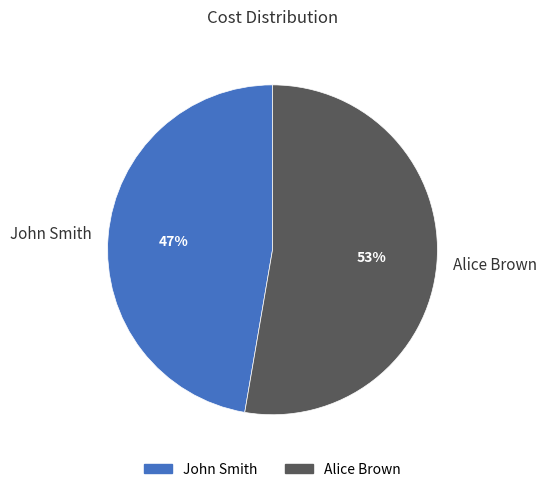

To the nearest percent, what is the combined percentage of John Smith and Alice Brown?

100%